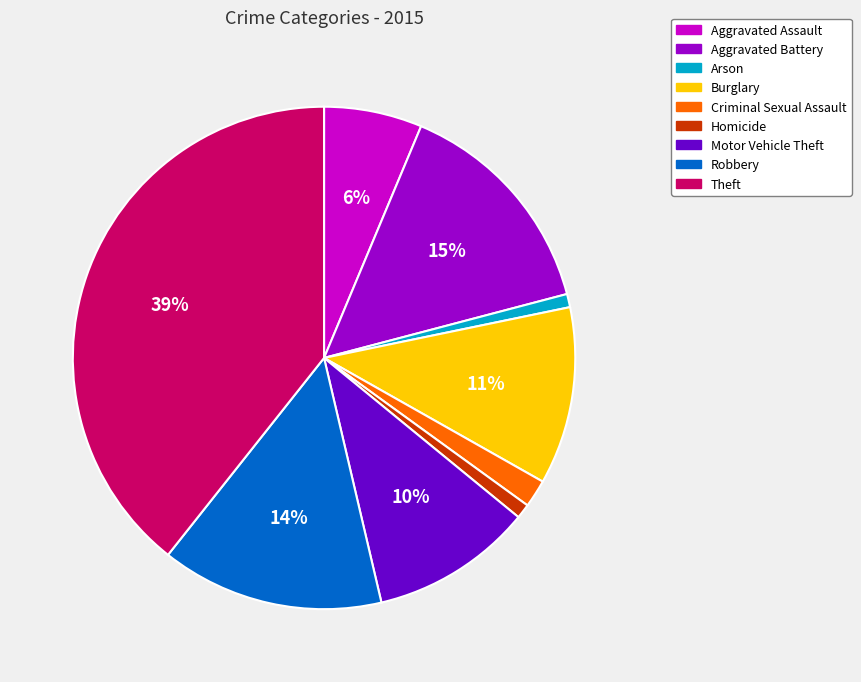

Which has a higher value, Motor Vehicle Theft or Aggravated Assault?

Motor Vehicle Theft